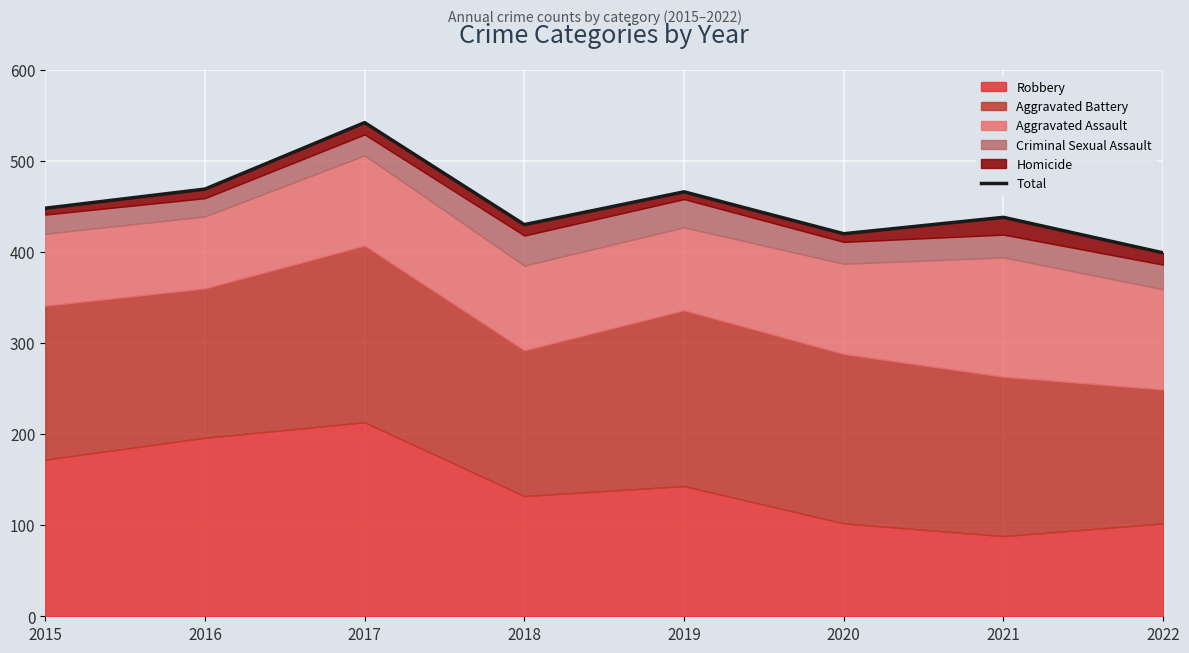

How many data points does each series have?

8